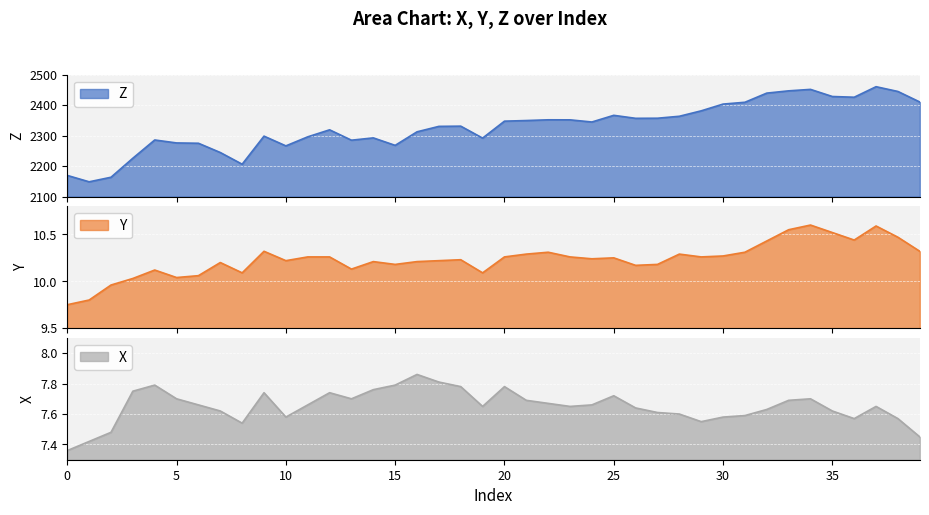

Read the Z value at 14.

2292.6